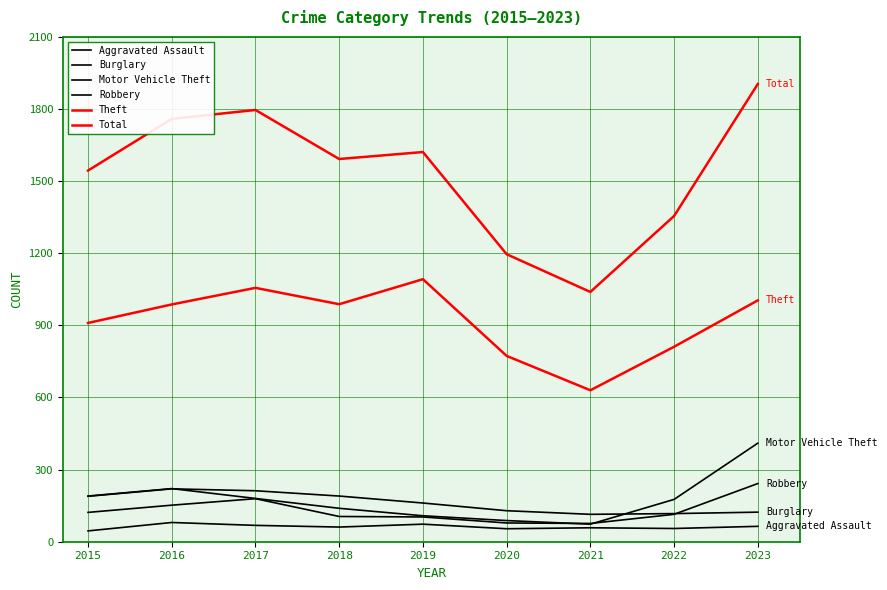

What is the difference between the maximum and minimum values in the Aggravated Assault series?

35